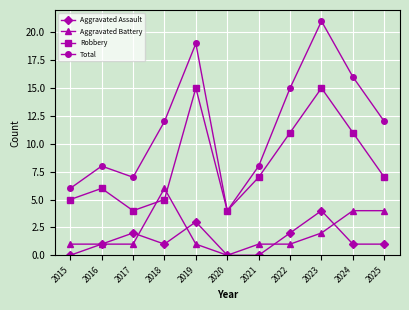

Reading right to left, list all the values displayed in this chart.

Aggravated Assault: 2025=1	2024=1	2023=4	2022=2	2021=0	2020=0	2019=3	2018=1	2017=2	2016=1	2015=0
Aggravated Battery: 2025=4	2024=4	2023=2	2022=1	2021=1	2020=0	2019=1	2018=6	2017=1	2016=1	2015=1
Robbery: 2025=7	2024=11	2023=15	2022=11	2021=7	2020=4	2019=15	2018=5	2017=4	2016=6	2015=5
Total: 2025=12	2024=16	2023=21	2022=15	2021=8	2020=4	2019=19	2018=12	2017=7	2016=8	2015=6